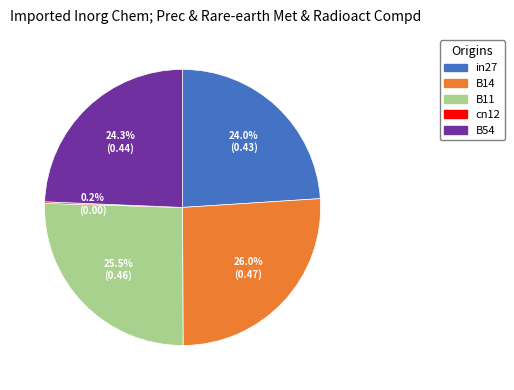

To the nearest percent, what portion does in27 represent?

24%